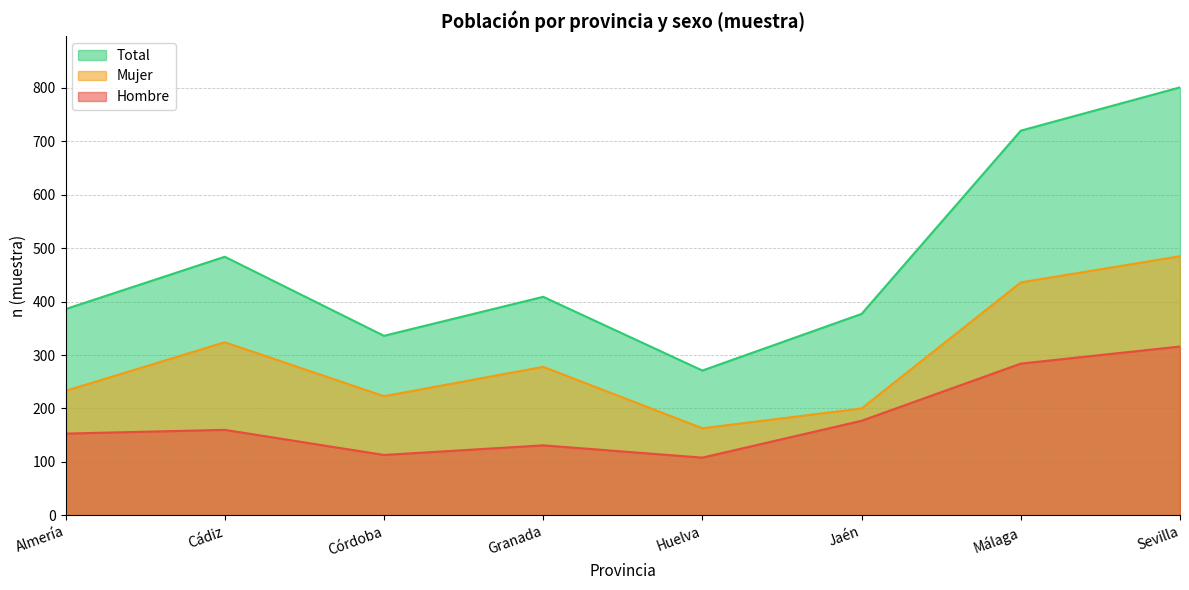

Read the n_hombre value at Jaén.

177